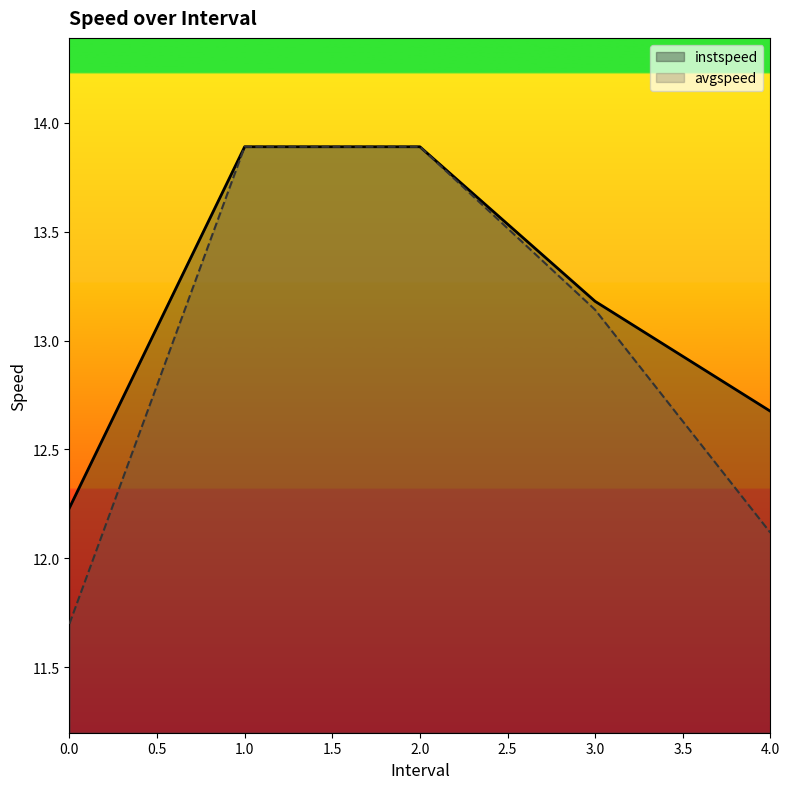

What is the difference between the second highest and minimum values in the instspeed series?

1.7